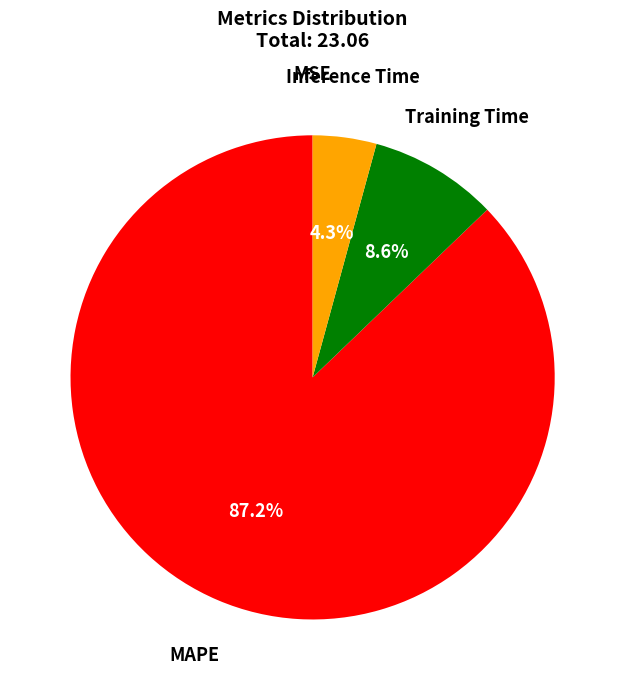

Which slice is the largest?

MAPE